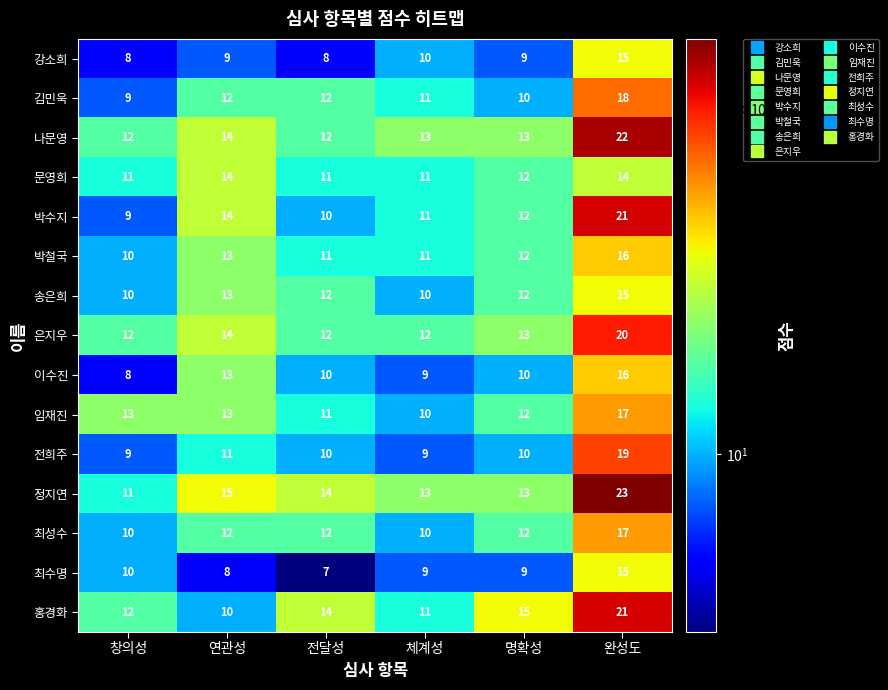

What is the spread (max minus min) of values at 전달성?

7